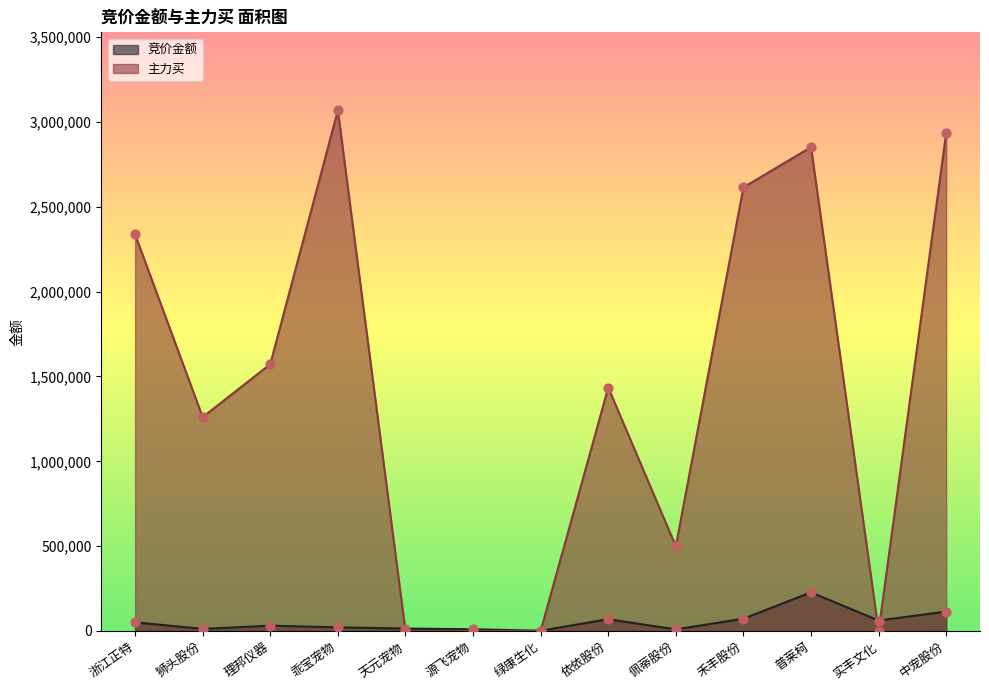

Which series has the largest total across all categories?

主力买